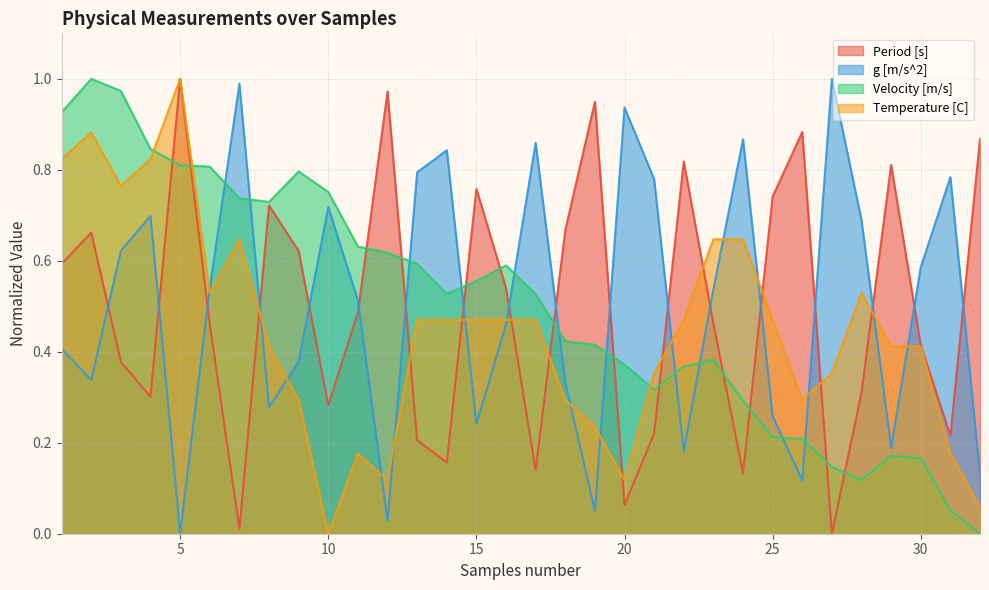

How many categories are shown in the chart?

32